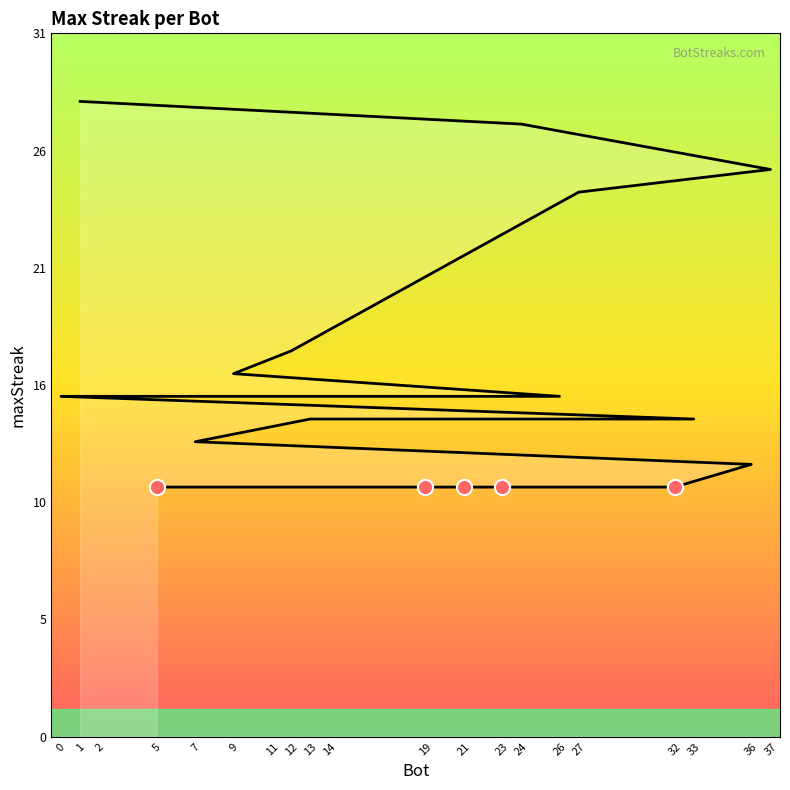

What is the ratio of the value at 1 to the value at 36?

2.3